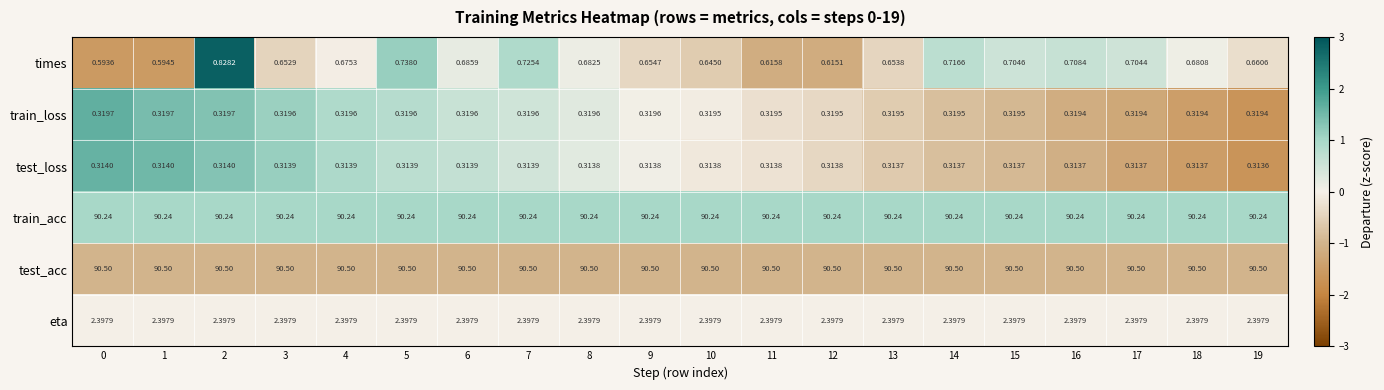

Which series has the widest spread of values?

times